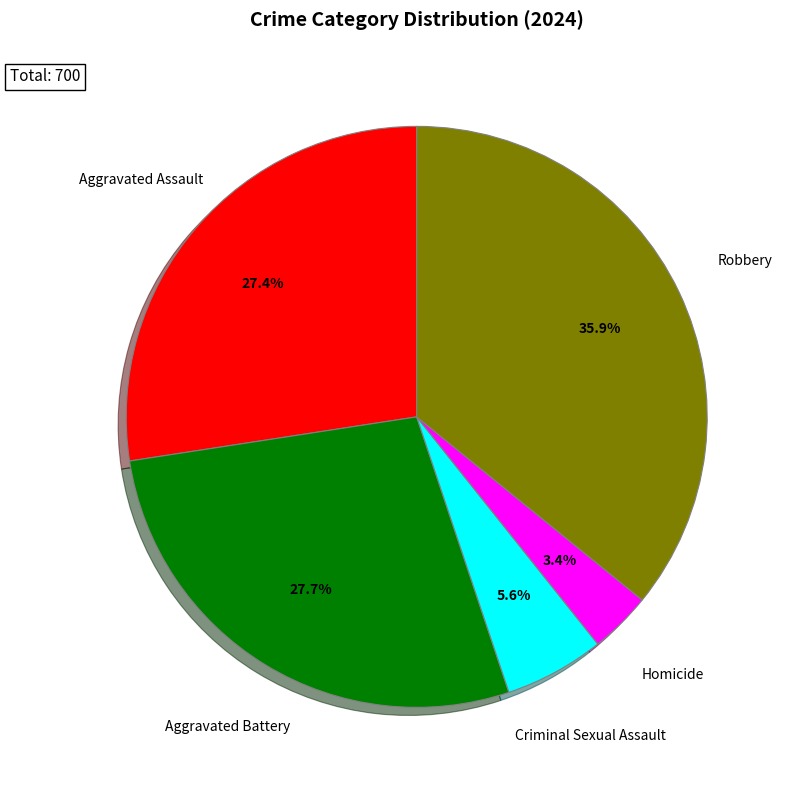

To the nearest percent, what is the difference between the largest and smallest slice percentages?

32%